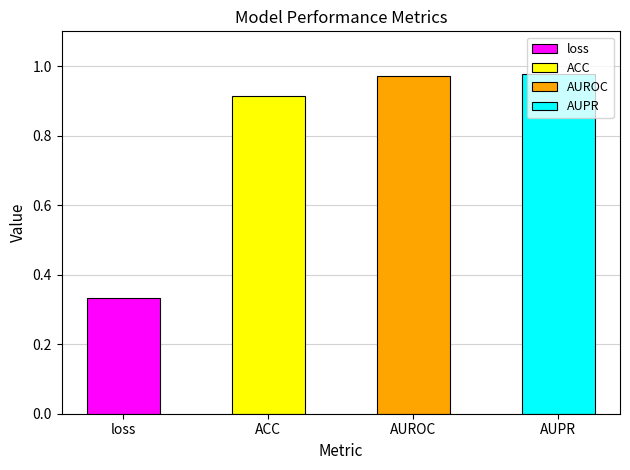

What is the value of the 4th bar from the left?

1.0